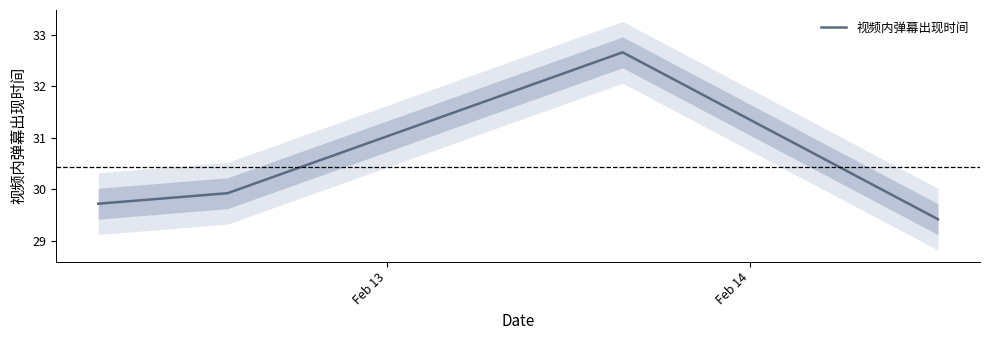

How many categories are shown in the chart?

4